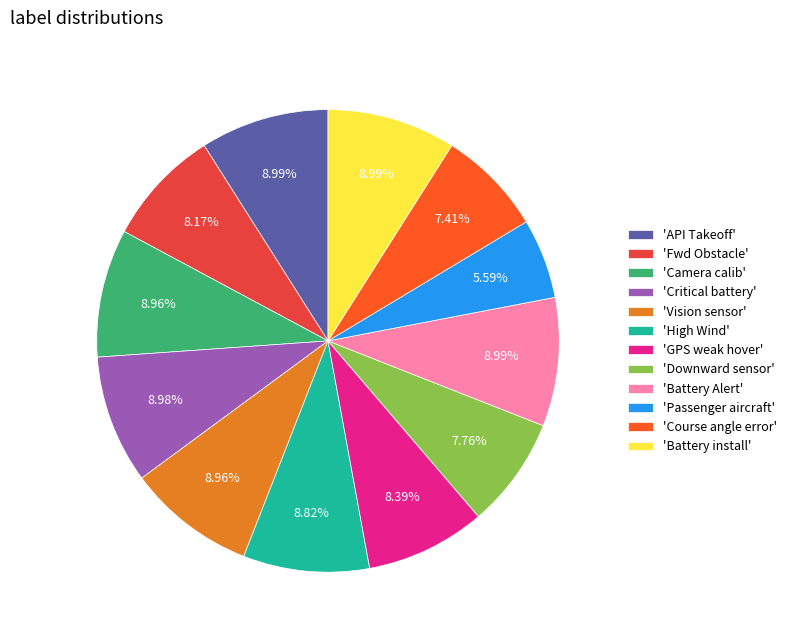

Does 'API Takeoff' represent more than half of the total?

No